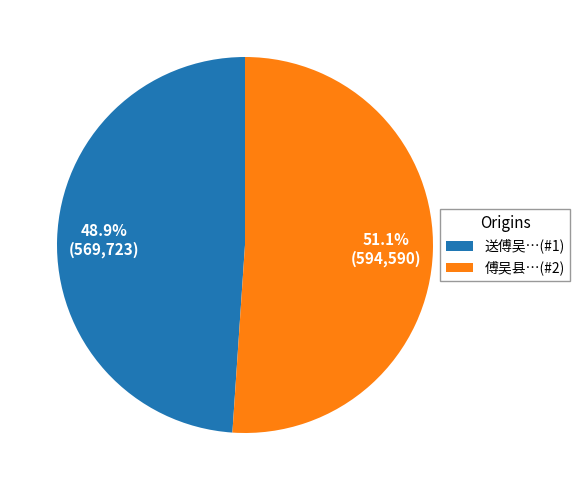

Rank the categories by value from highest to lowest.

傅吴县…(#2), 送傅吴…(#1)